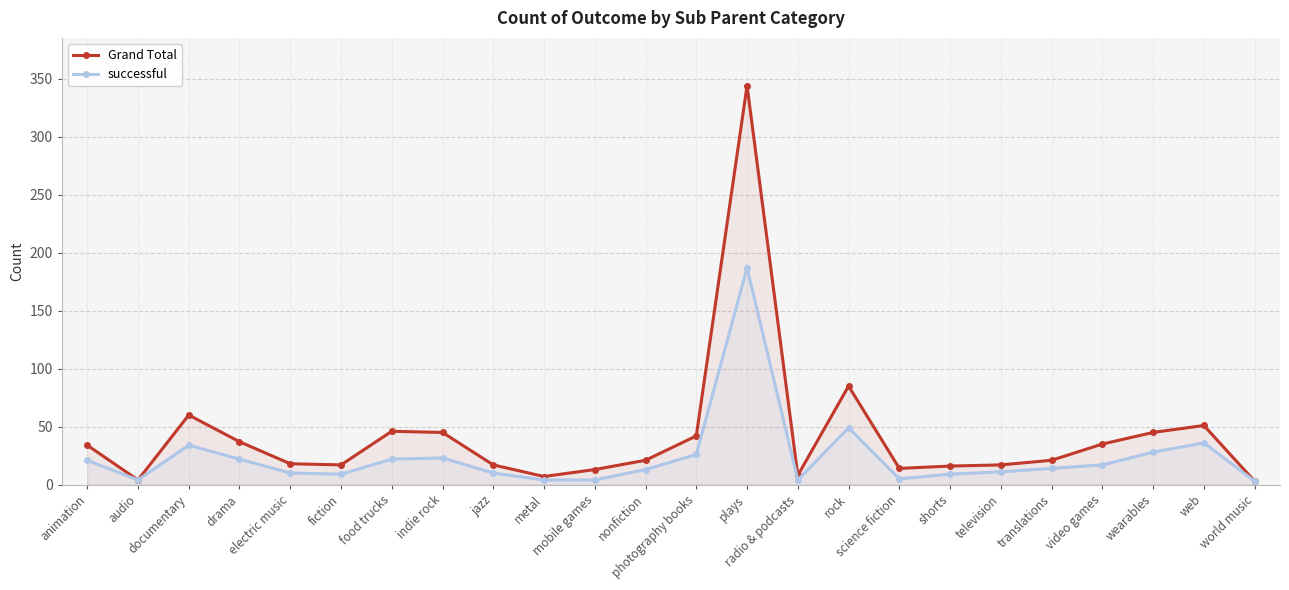

Reading left to right, transcribe all the data shown in this chart.

Grand Total: animation=34	audio=4	documentary=60	drama=37	electric music=18	fiction=17	food trucks=46	indie rock=45	jazz=17	metal=7	mobile games=13	nonfiction=21	photography books=42	plays=344	radio & podcasts=8	rock=85	science fiction=14	shorts=16	television=17	translations=21	video games=35	wearables=45	web=51	world music=3
successful: animation=21	audio=4	documentary=34	drama=22	electric music=10	fiction=9	food trucks=22	indie rock=23	jazz=10	metal=4	mobile games=4	nonfiction=13	photography books=26	plays=187	radio & podcasts=4	rock=49	science fiction=5	shorts=9	television=11	translations=14	video games=17	wearables=28	web=36	world music=3